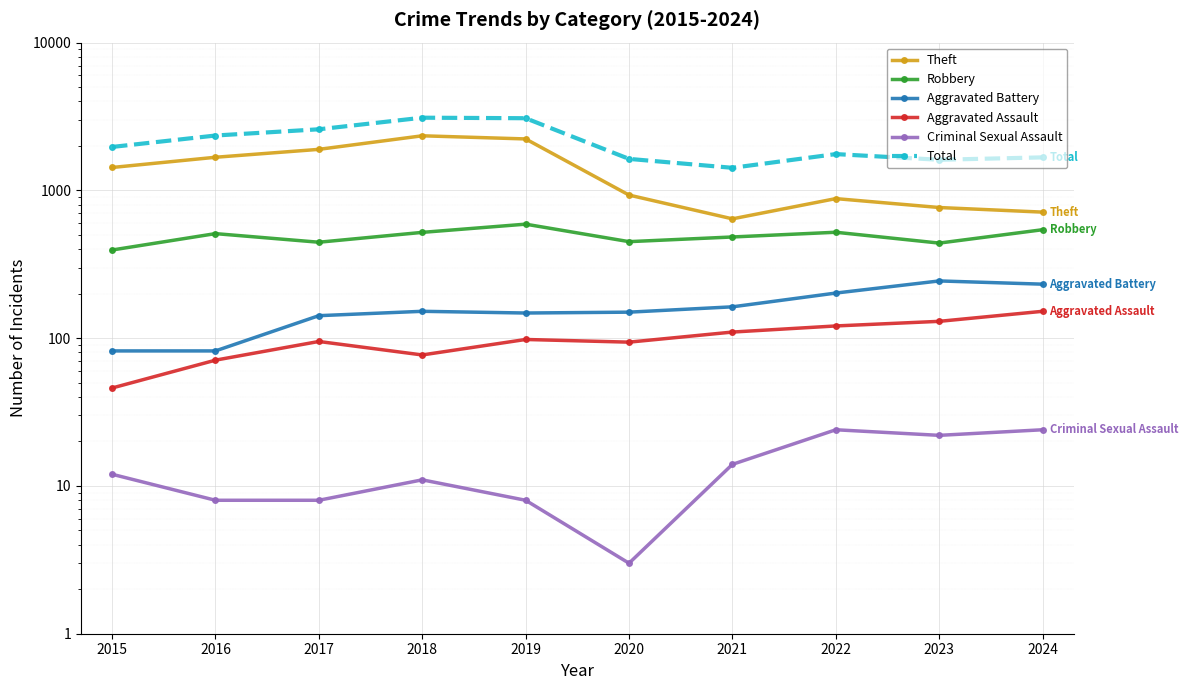

Reading left to right, extract all data points from this chart.

Theft: 2015=1429	2016=1676	2017=1896	2018=2342	2019=2230	2020=930	2021=642	2022=880	2023=766	2024=713
Robbery: 2015=395	2016=510	2017=446	2018=520	2019=591	2020=450	2021=484	2022=521	2023=440	2024=542
Aggravated Battery: 2015=82	2016=82	2017=142	2018=152	2019=148	2020=150	2021=163	2022=202	2023=244	2024=232
Aggravated Assault: 2015=46	2016=71	2017=95	2018=77	2019=98	2020=94	2021=110	2022=121	2023=130	2024=152
Criminal Sexual Assault: 2015=12	2016=8	2017=8	2018=11	2019=8	2020=3	2021=14	2022=24	2023=22	2024=24
Total: 2015=1968	2016=2352	2017=2592	2018=3105	2019=3080	2020=1634	2021=1422	2022=1761	2023=1612	2024=1673